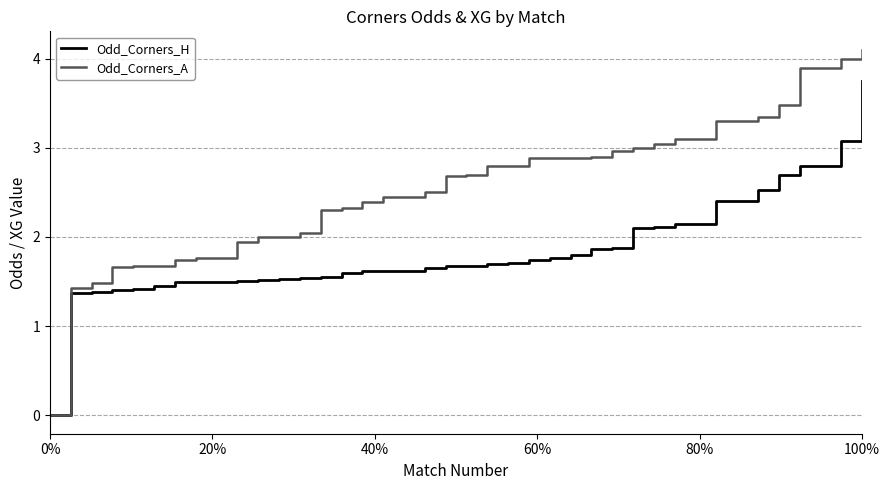

What is the highest value of the Odd_Corners_A series?

4.1